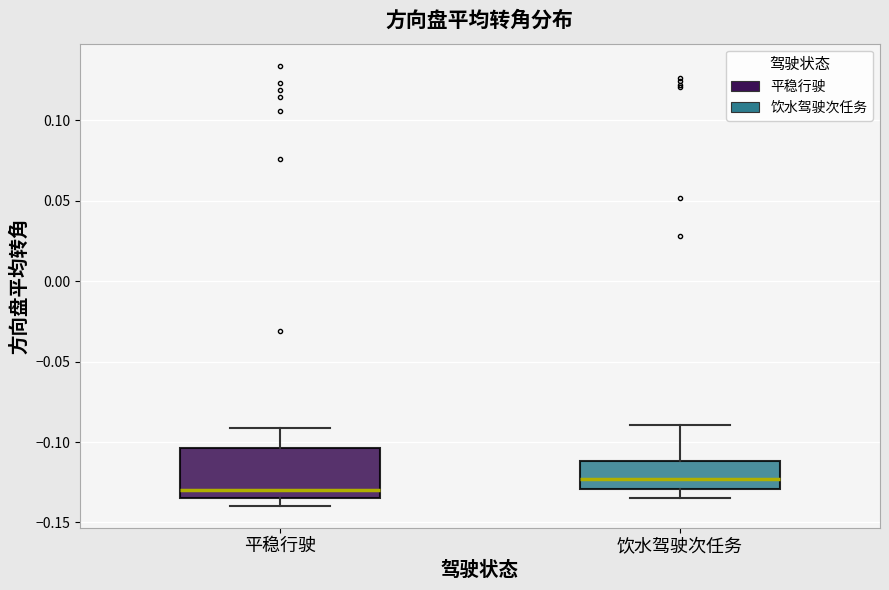

Which box is the tallest, from its lower edge to its upper edge?

平稳行驶